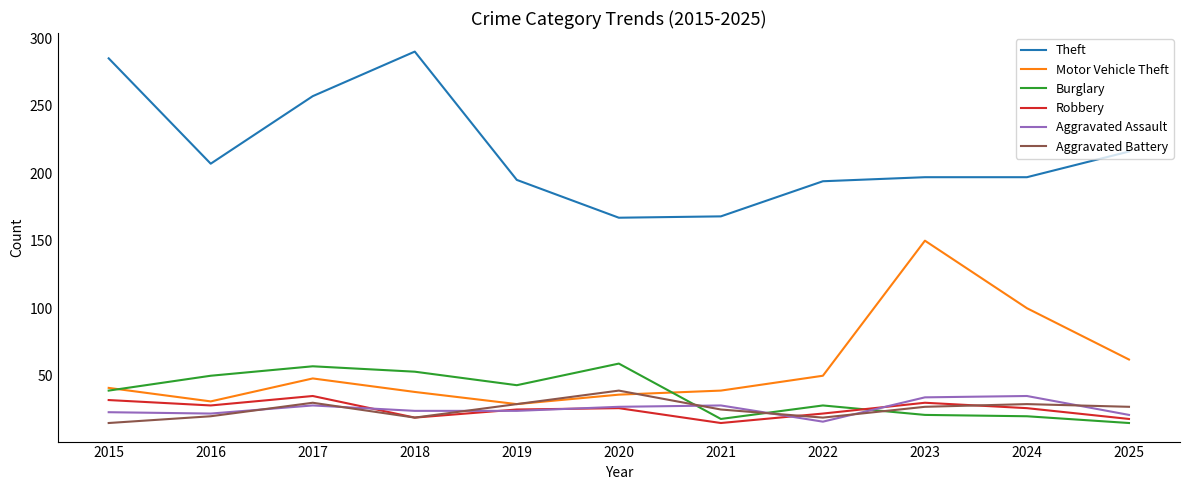

What is the difference between the highest and lowest values at 2021?

153